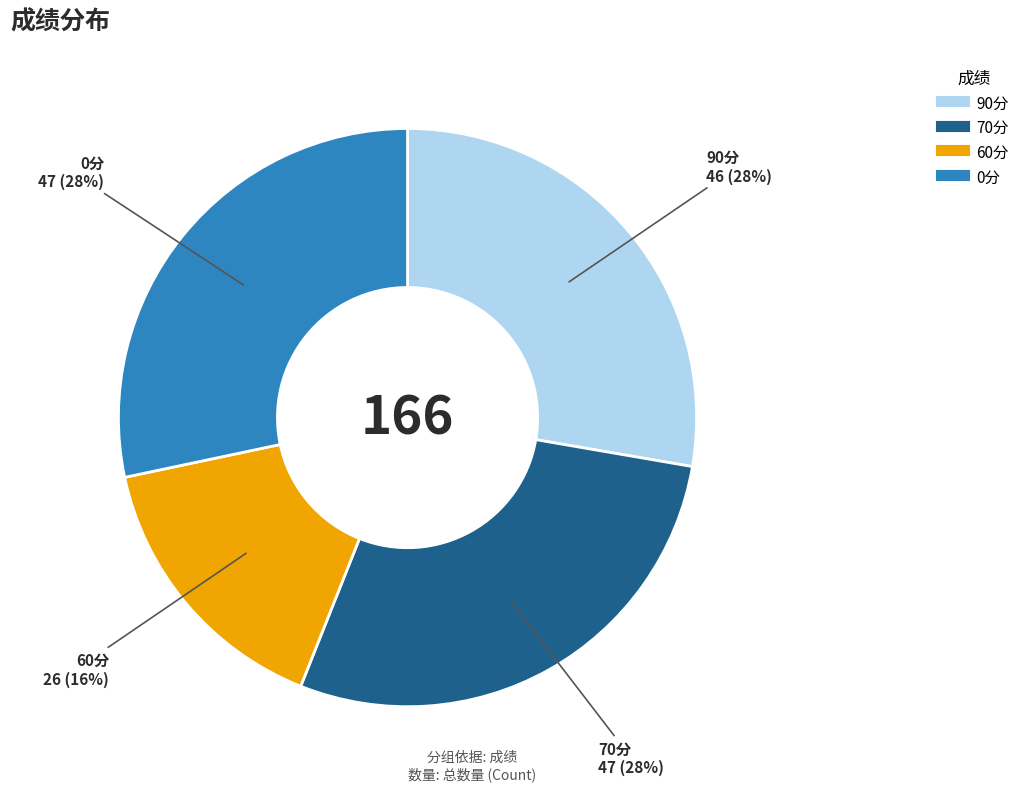

The 0分 slice represents 28% of the pie. True or false?

True